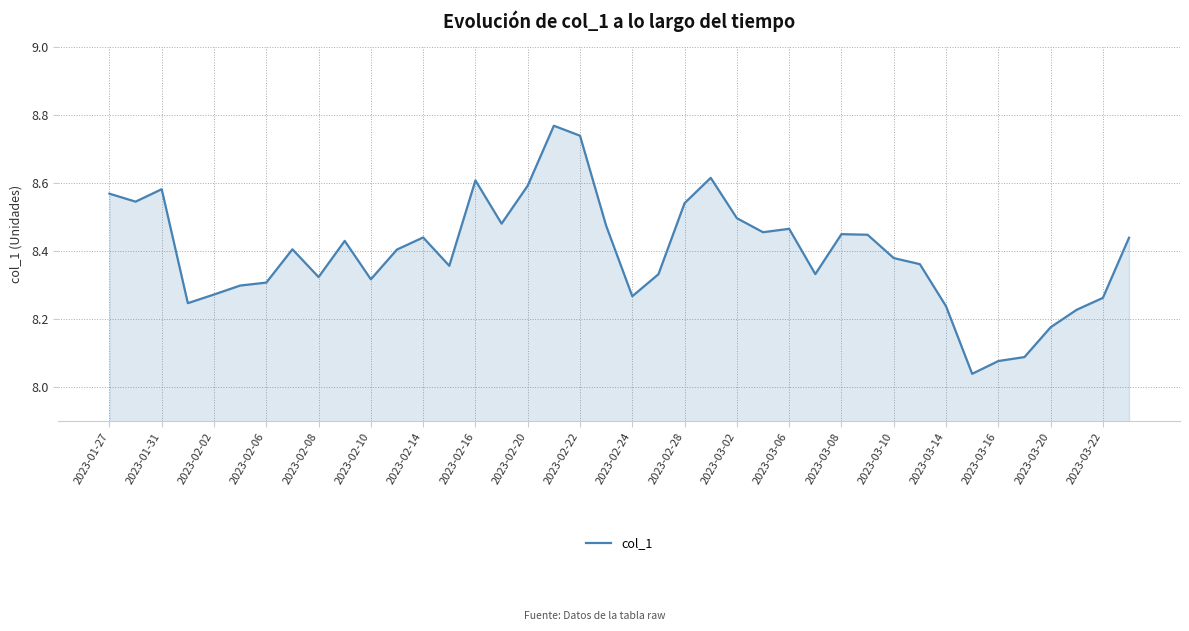

What is the difference between the maximum and minimum values?

0.7